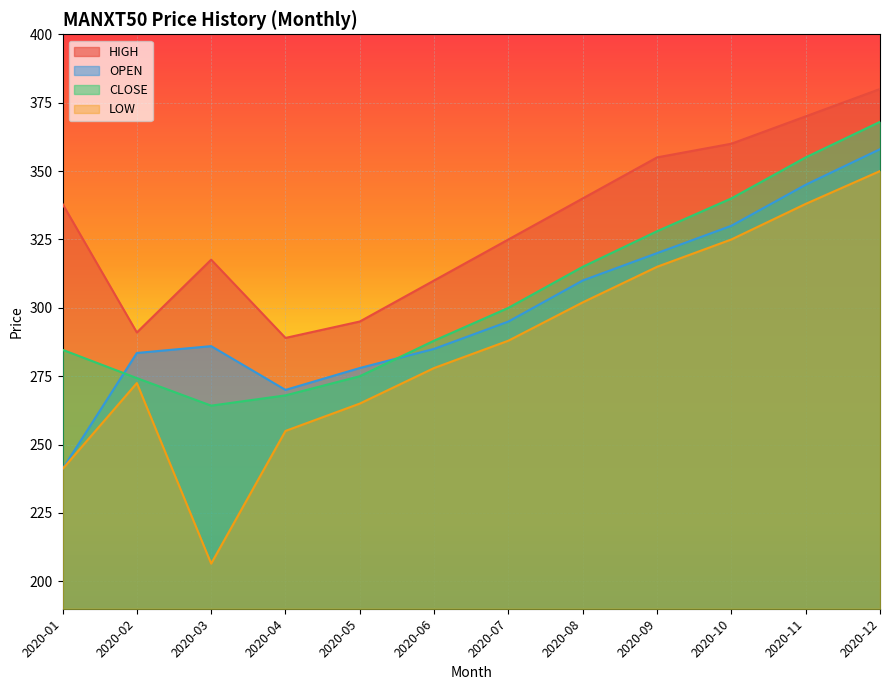

How many data points does each series have?

12